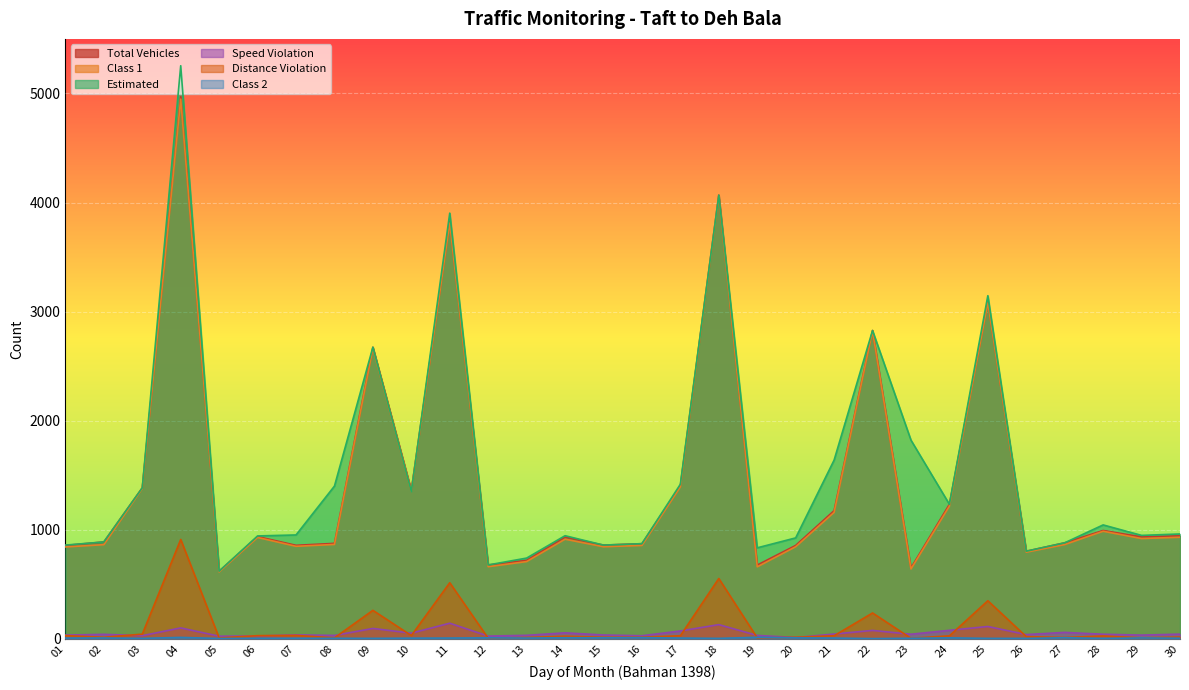

What is the sum of the Estimated values at 16 and 02?

1762